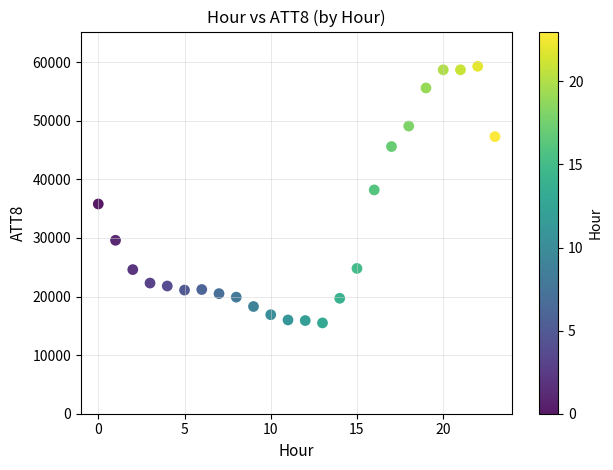

What Y value in the scatter plot is closest to 37400?

38200